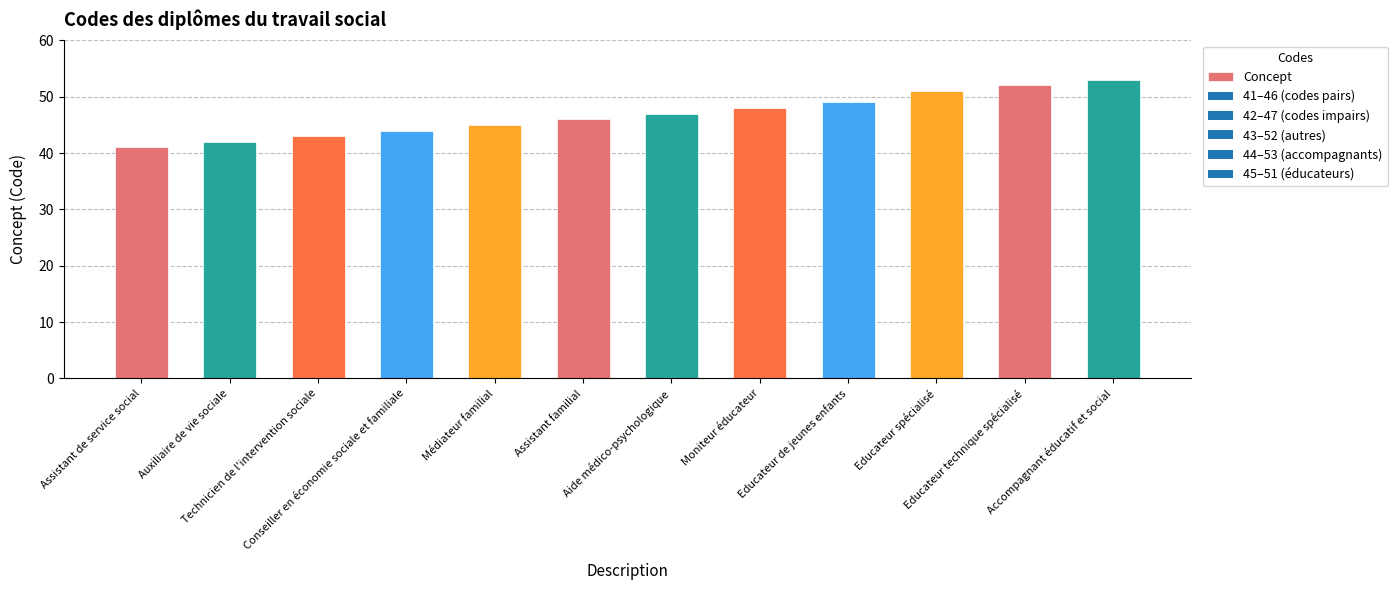

At which category does the chart reach its peak across all series?

Accompagnant éducatif et social